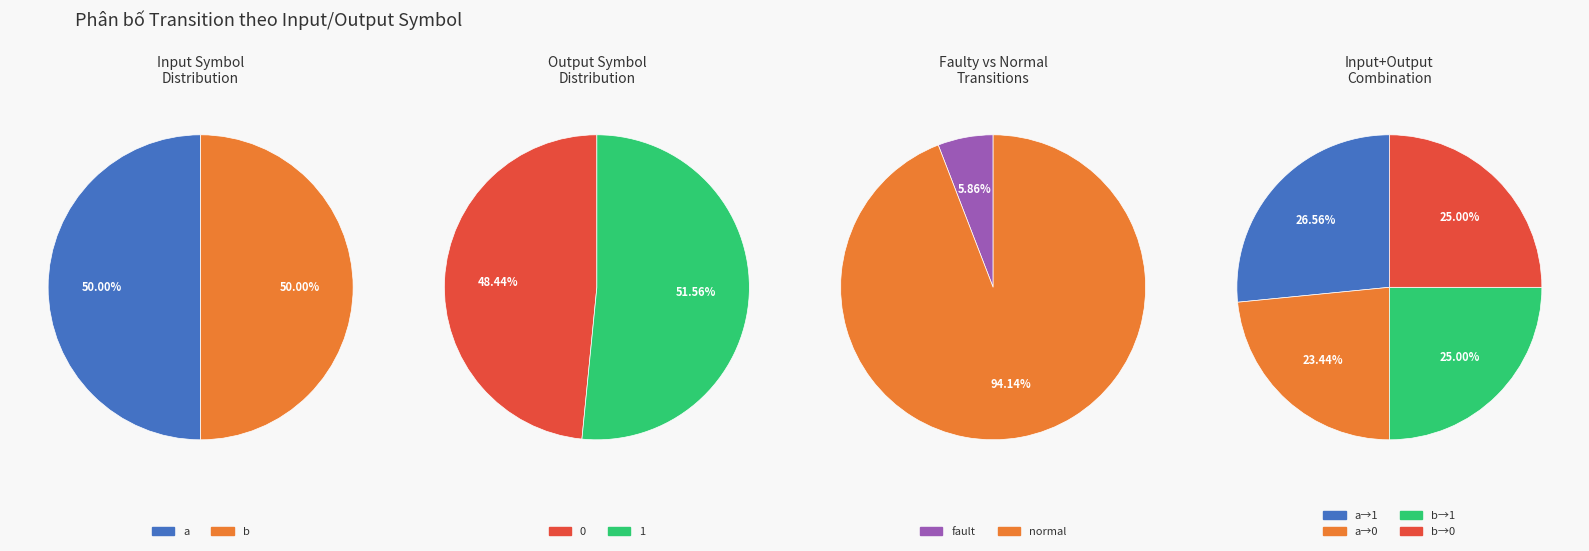

How many slices are in this pie chart?

4